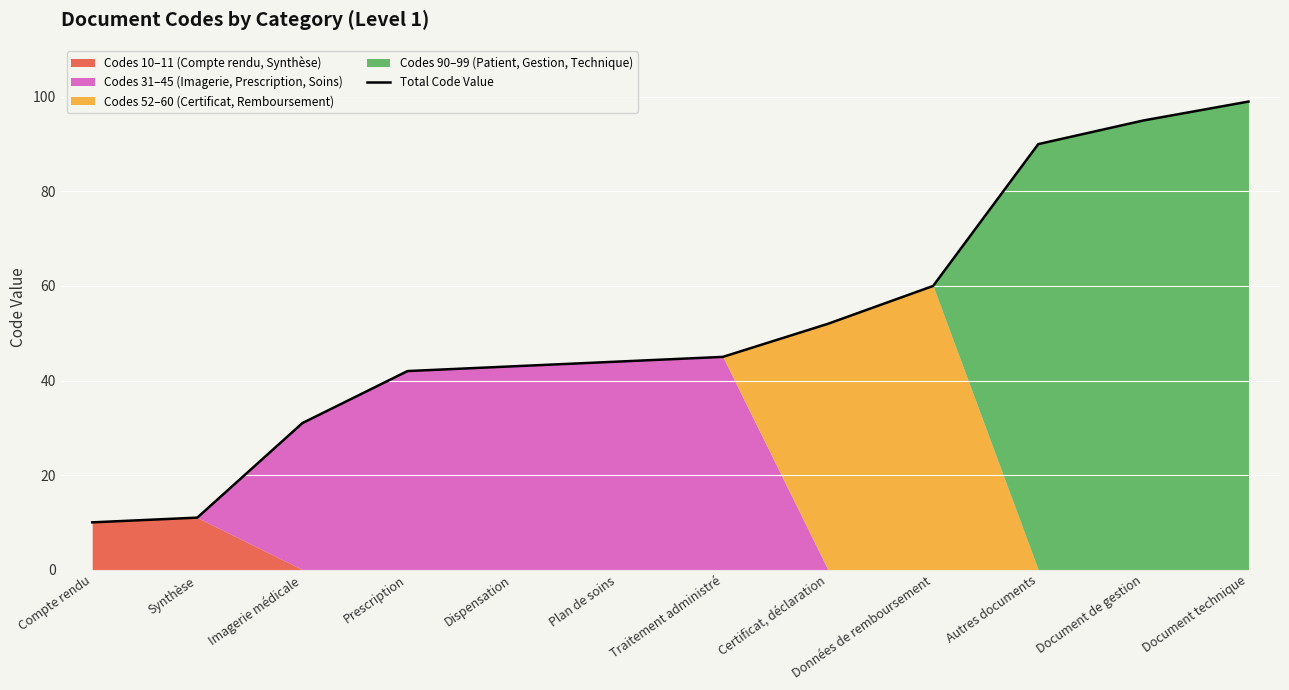

At which label does the data first exceed 45?

Certificat, déclaration